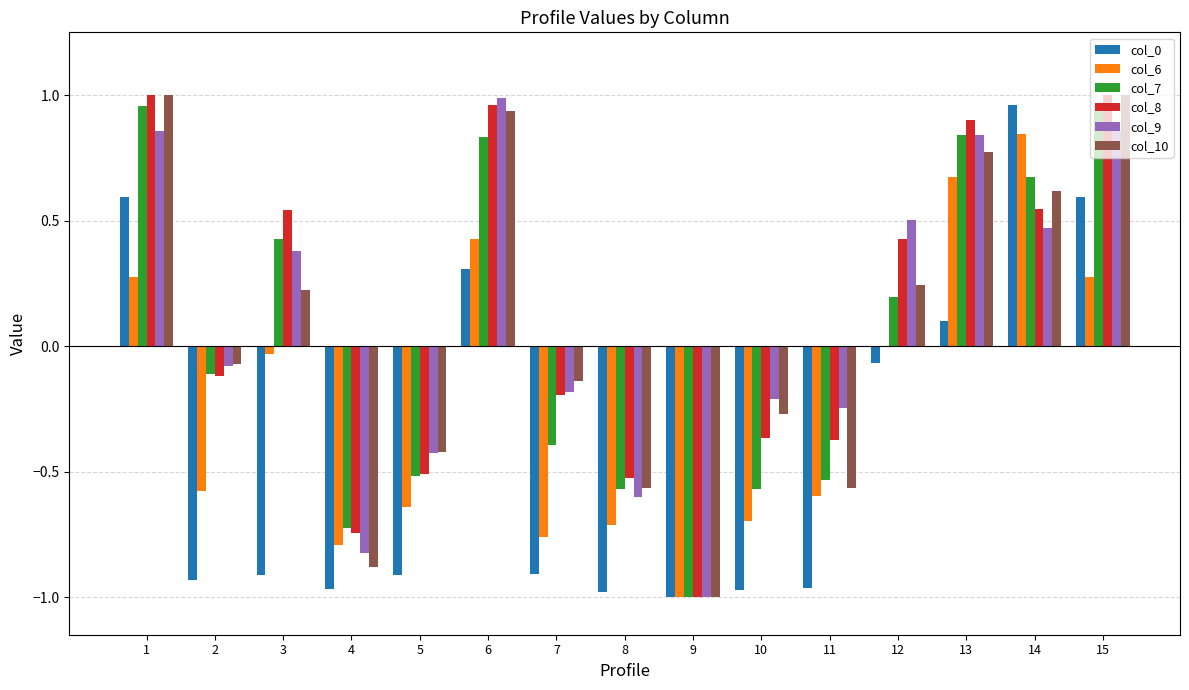

The col_10 series shows 0.2 at 14. True or false?

False